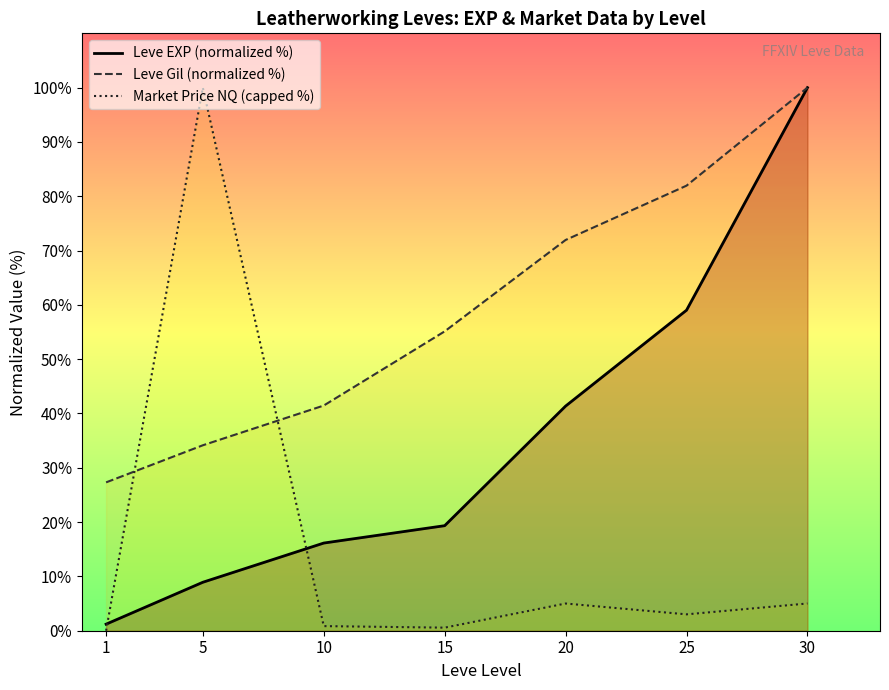

Which label corresponds to the smallest value in the chart?

1